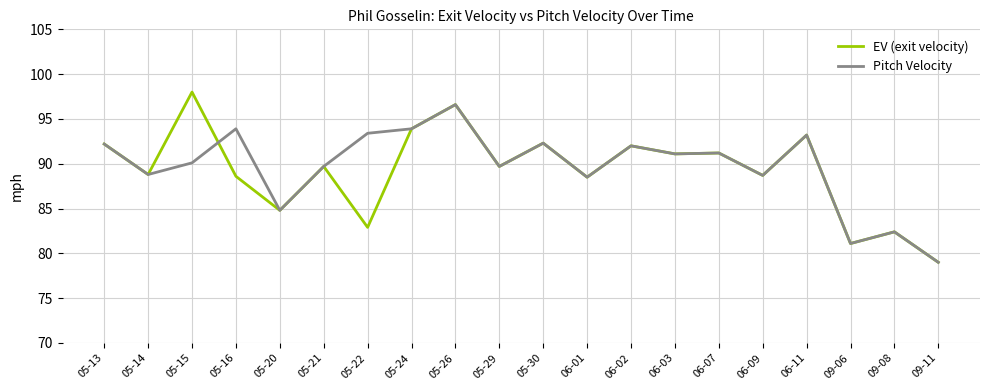

How many lines are shown in the chart?

2